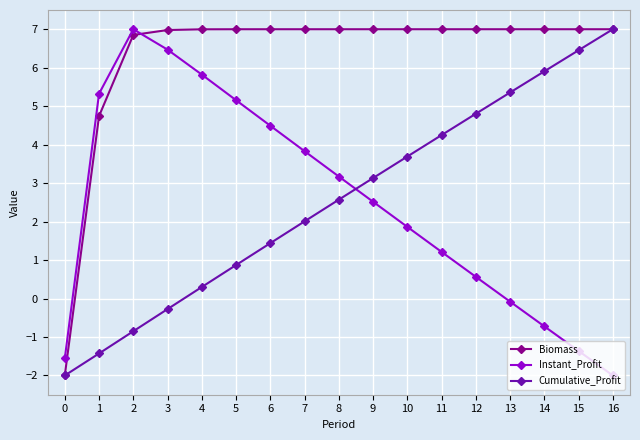

Reading right to left, extract all data points from this chart.

Biomass: 16=7.0	15=7.0	14=7.0	13=7.0	12=7.0	11=7.0	10=7.0	9=7.0	8=7.0	7=7.0	6=7.0	5=7.0	4=7.0	3=7.0	2=6.9	1=4.7	0=-2.0
Instant_Profit: 16=-2.0	15=-1.4	14=-0.7	13=-0.1	12=0.6	11=1.2	10=1.9	9=2.5	8=3.2	7=3.8	6=4.5	5=5.2	4=5.8	3=6.5	2=7.0	1=5.3	0=-1.6
Cumulative_Profit: 16=7.0	15=6.5	14=5.9	13=5.4	12=4.8	11=4.2	10=3.7	9=3.1	8=2.6	7=2.0	6=1.4	5=0.9	4=0.3	3=-0.3	2=-0.9	1=-1.4	0=-2.0